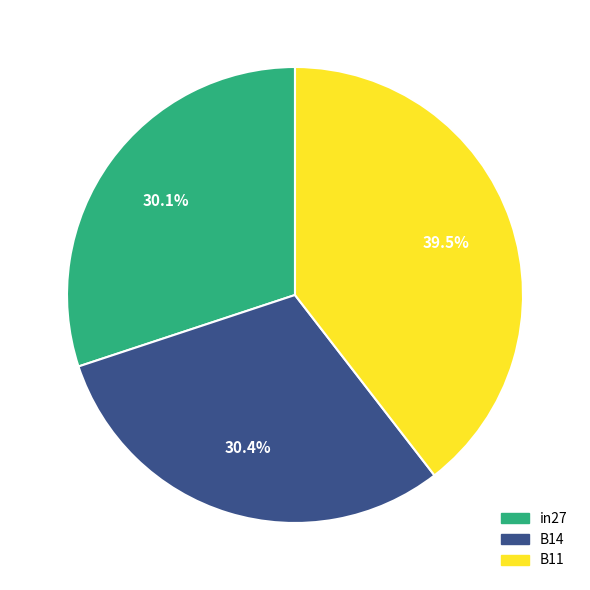

What is the largest slice in the pie chart?

B11